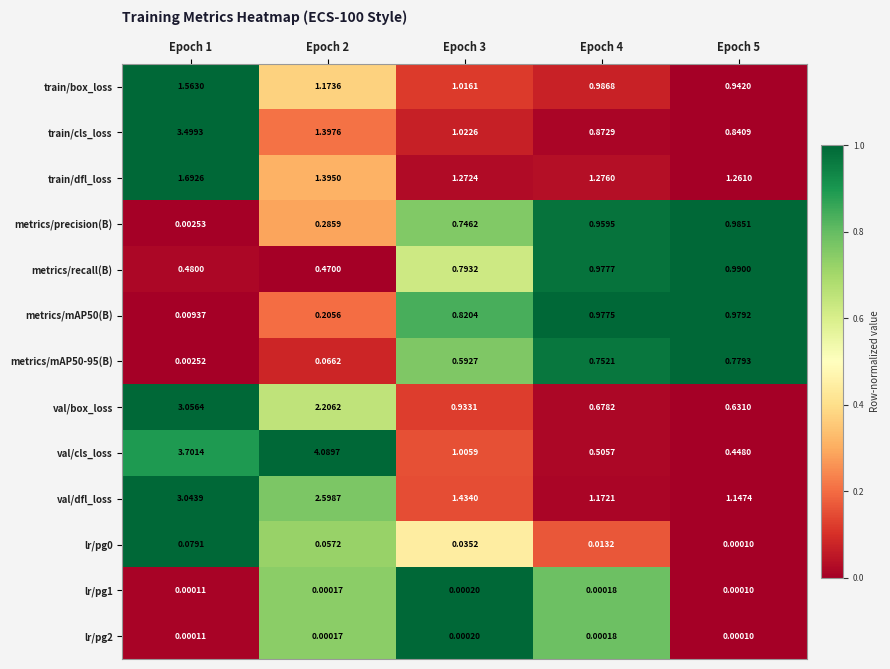

Which series has the largest range (max minus min)?

val/cls_loss